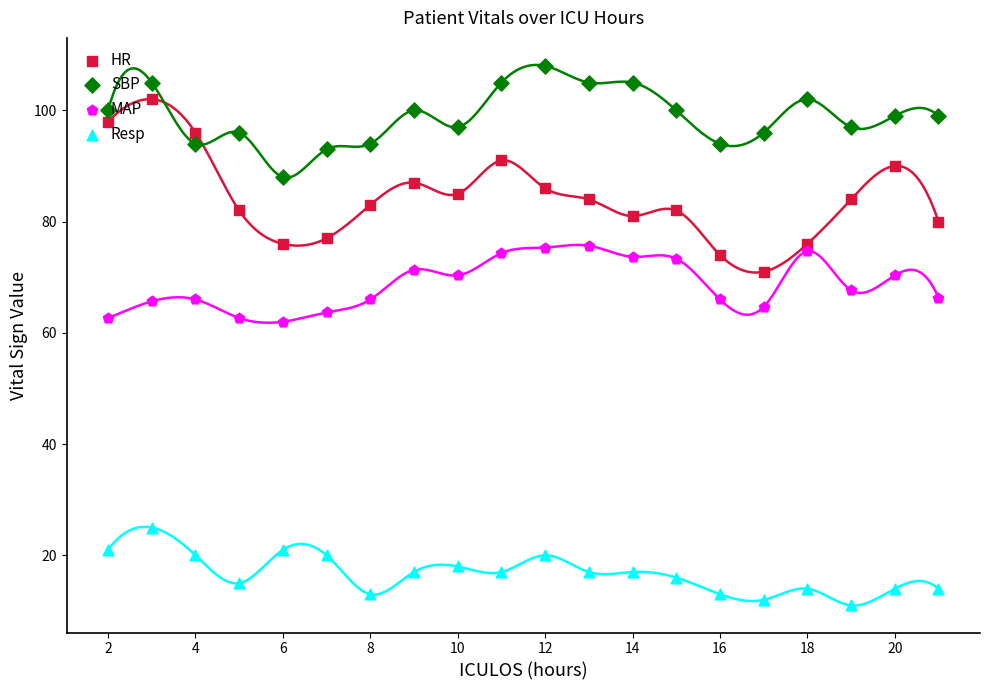

What is the total value across all series at 12?

253.7